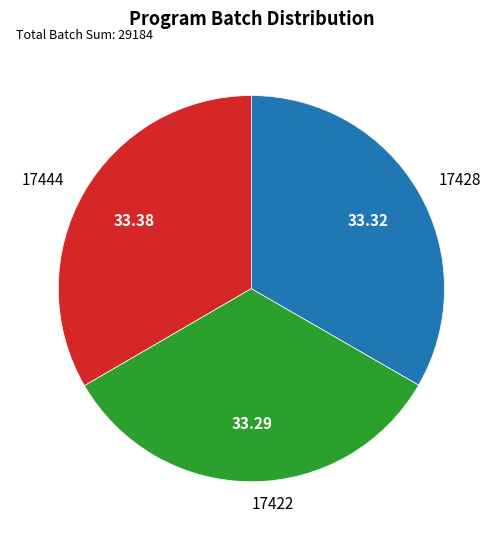

Is there a majority slice in this chart?

No